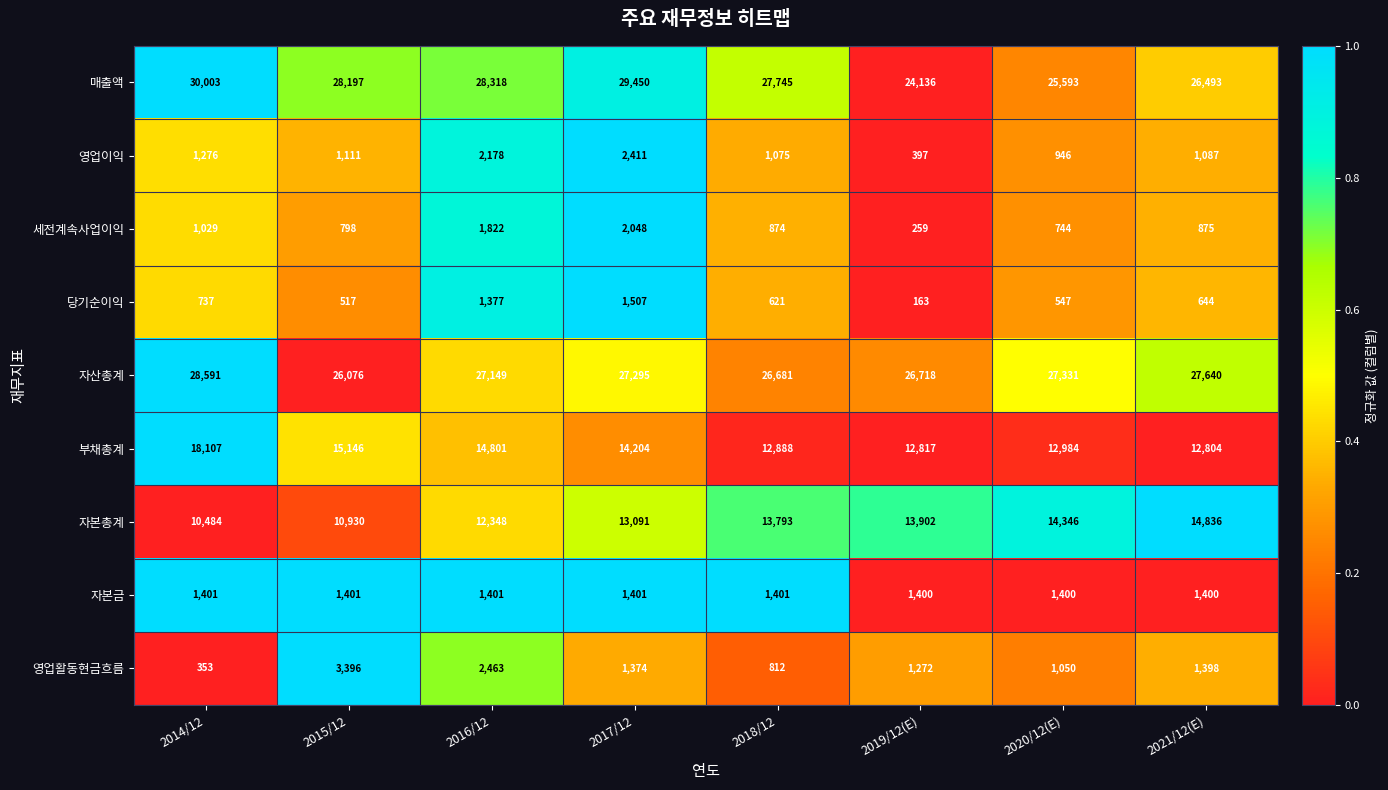

Which series has the widest spread of values?

매출액